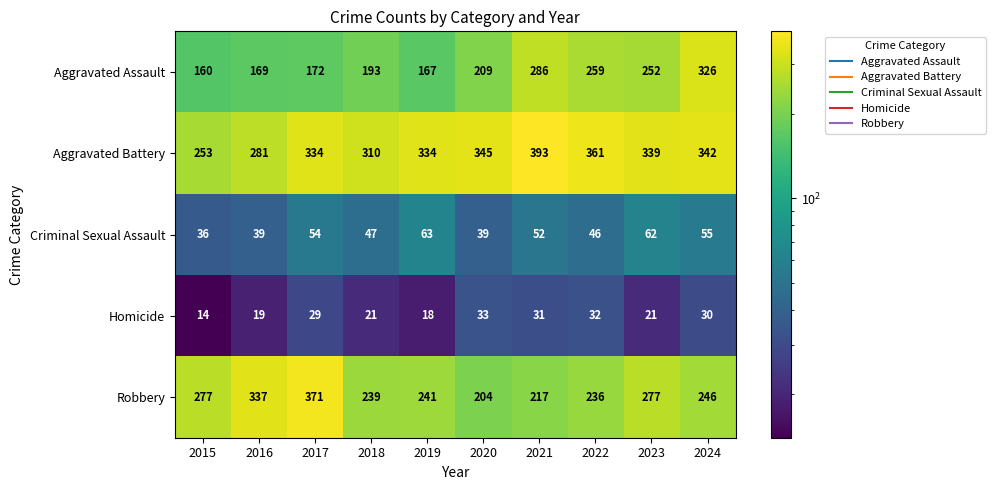

List the series in order of their peak value, highest first.

Aggravated Battery, Robbery, Aggravated Assault, Criminal Sexual Assault, Homicide